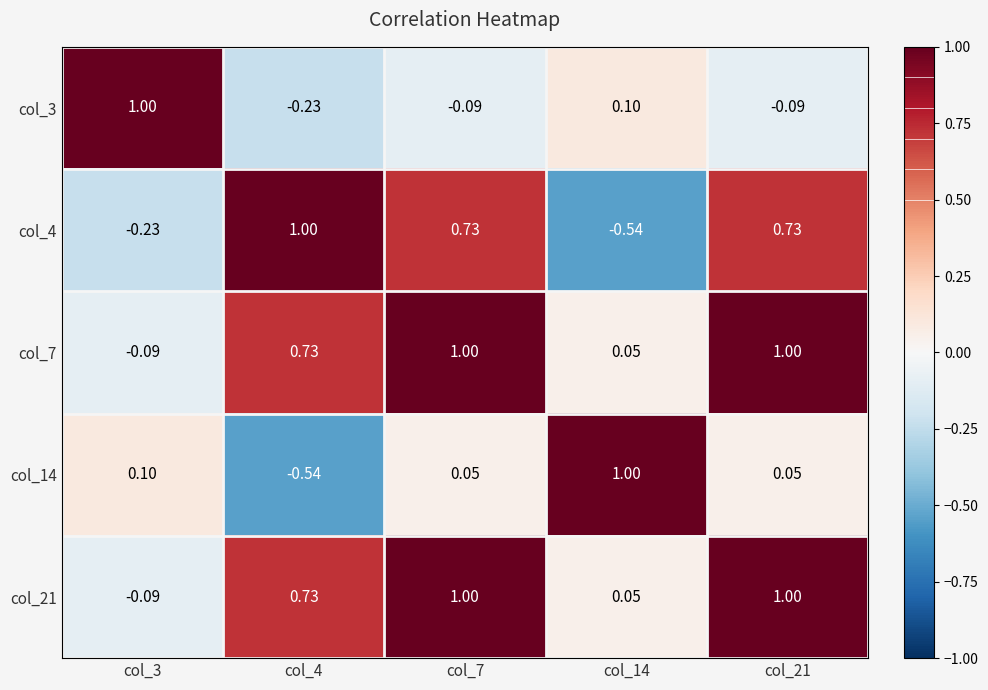

What is the total value across all series at col_7?

2.7